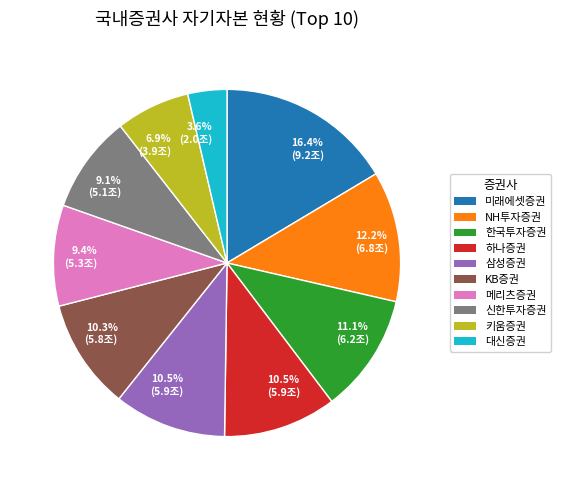

Is there a majority slice in this chart?

No